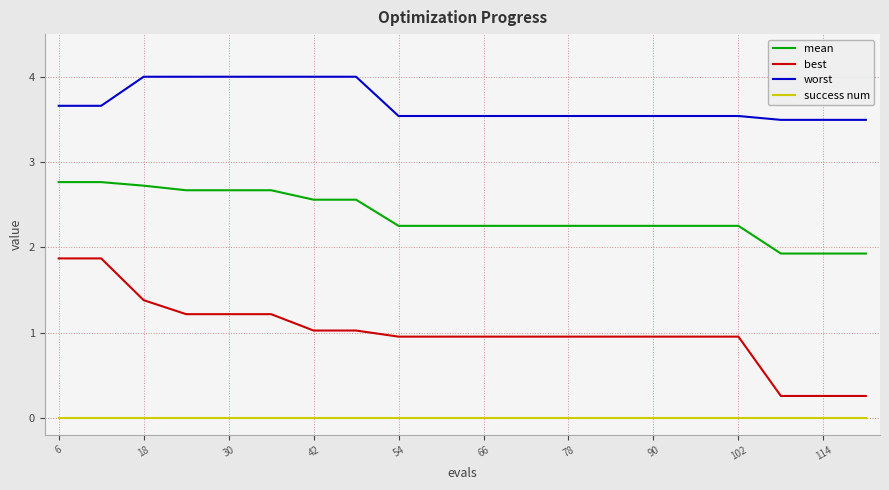

List the series in order of their peak value, highest first.

worst, mean, best, success num